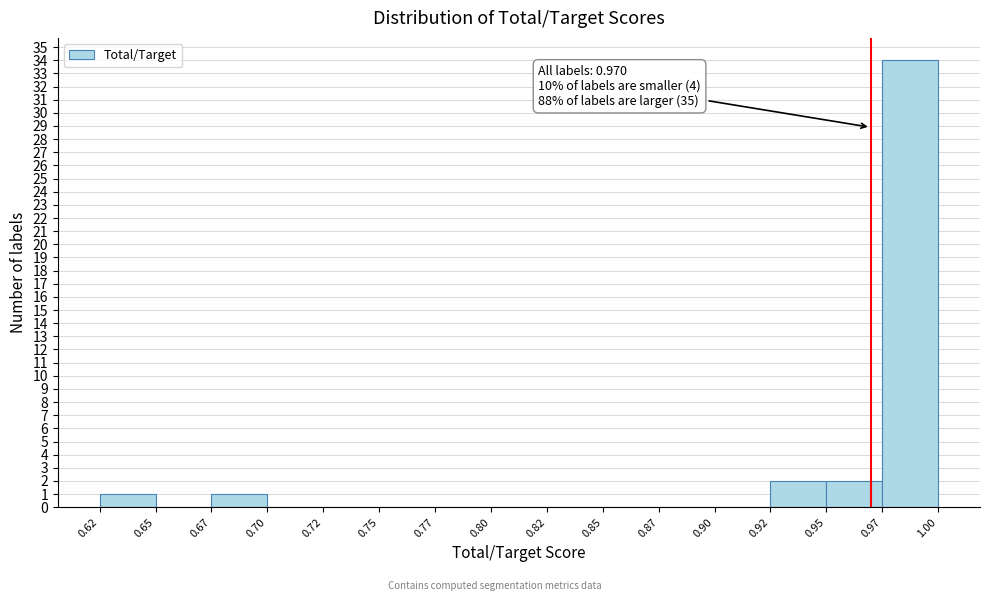

Reading left to right, list all the values displayed in this chart.

0.62=1	0.65=0	0.67=1	0.70=0	0.72=0	0.75=0	0.77=0	0.80=0	0.82=0	0.85=0	0.87=0	0.90=0	0.92=2	0.95=2	0.97=34